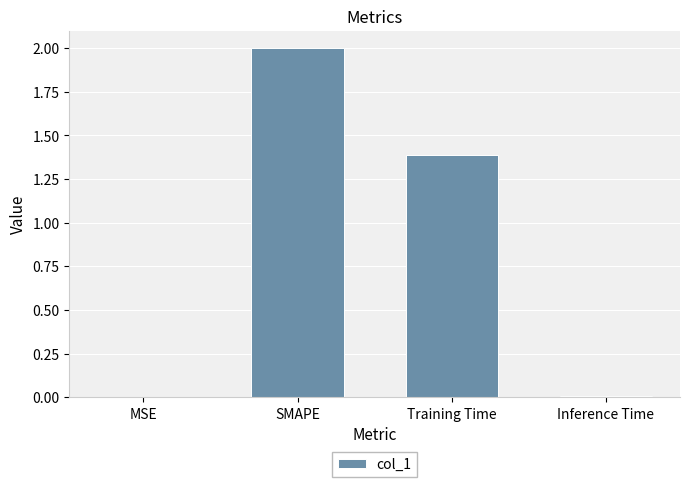

Is it true that the value at SMAPE is 2.7?

False